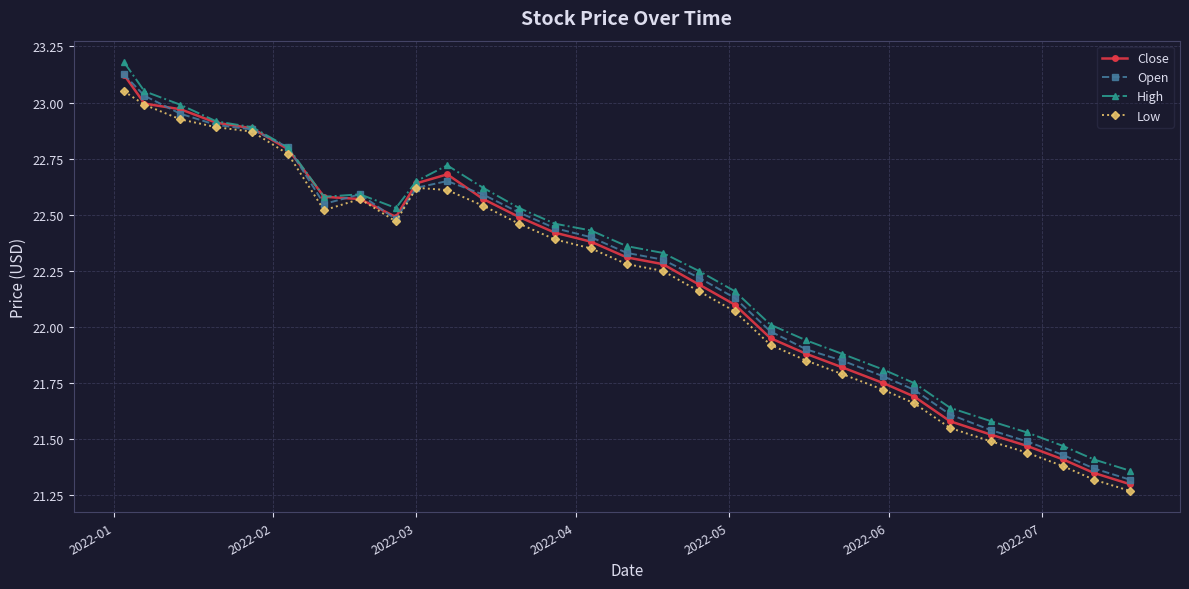

Which series has the widest spread of values?

Close